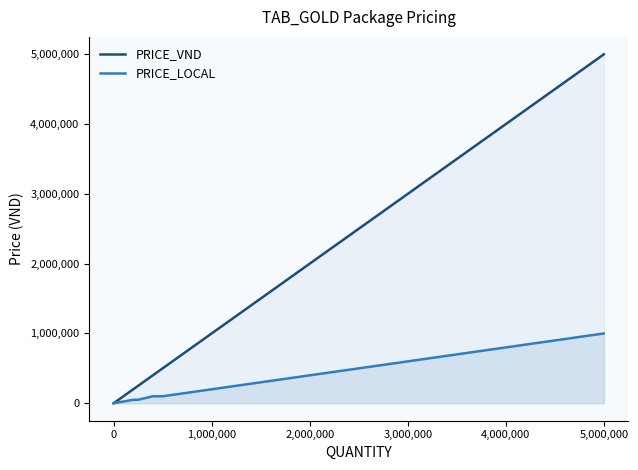

What is the sum of all PRICE_VND values?

10050000